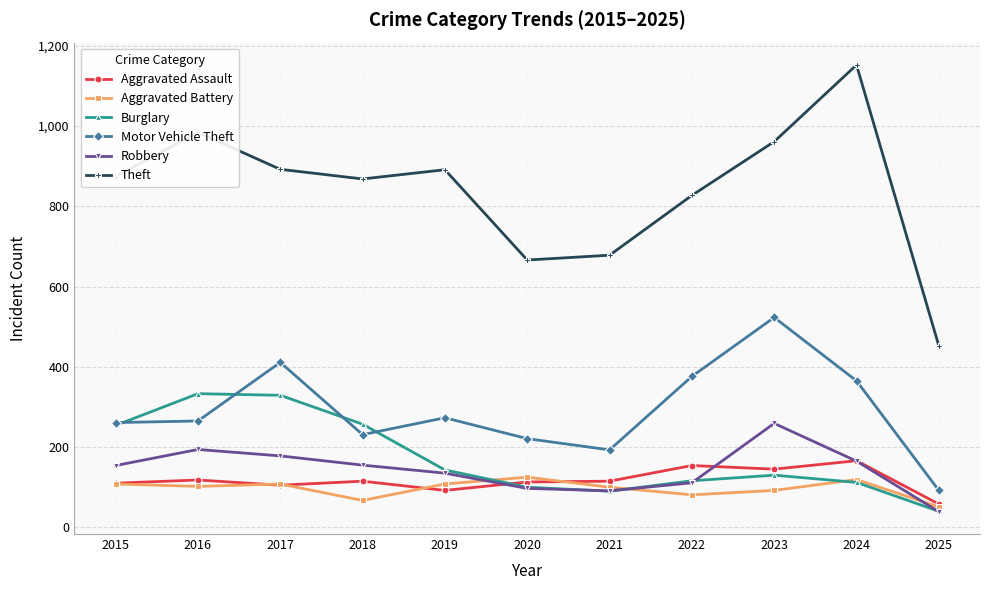

What are all the series names shown in the legend?

Aggravated Assault, Aggravated Battery, Burglary, Motor Vehicle Theft, Robbery, Theft